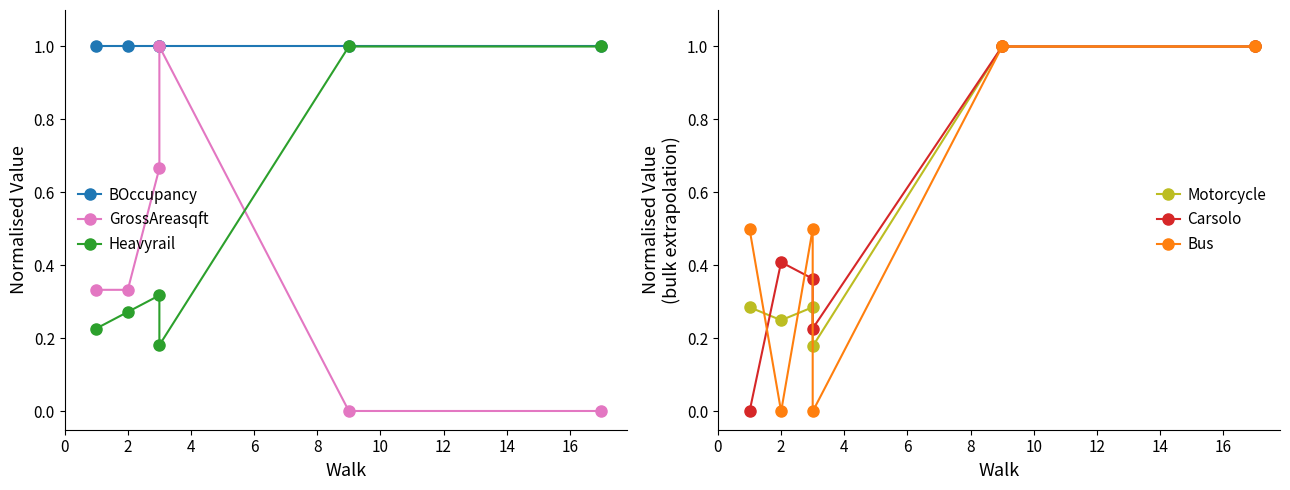

How many interior local peaks does the Heavyrail series have?

1